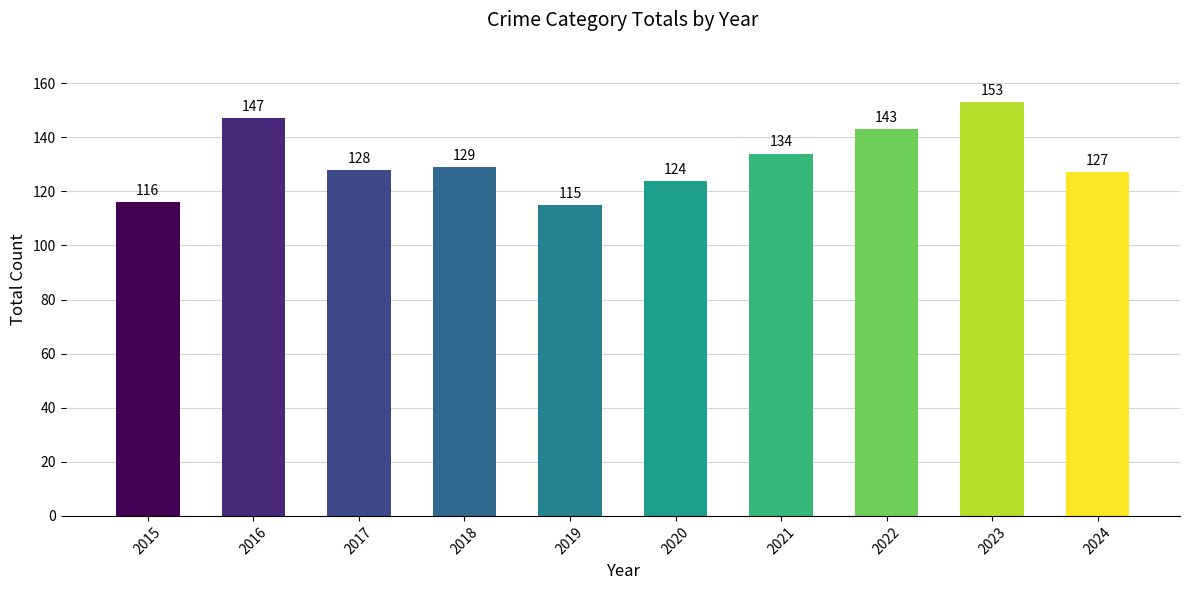

Does the chart contain any negative values?

No